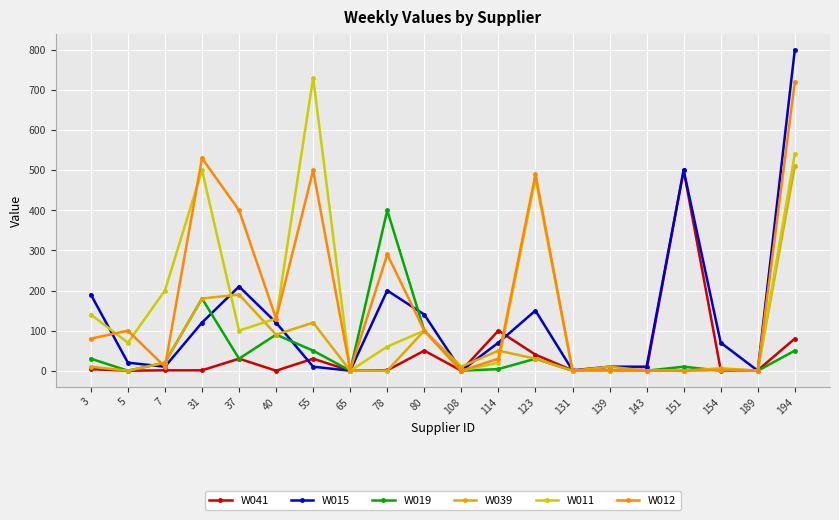

List the labels in order of W039 value, largest first.

194, 37, 31, 55, 80, 40, 114, 123, 7, 3, 108, 139, 154, 5, 65, 78, 131, 143, 151, 189